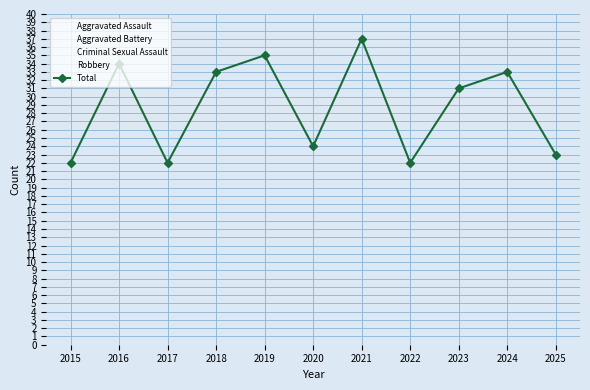

Which label corresponds to the smallest value in the chart?

2016